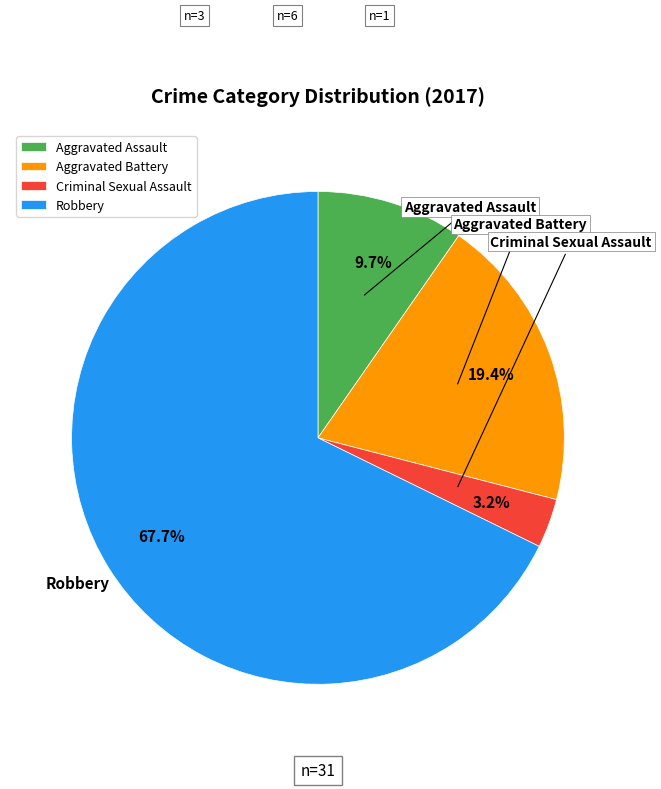

To the nearest percent, what is the difference between the Criminal Sexual Assault and Aggravated Battery slice percentages?

16%